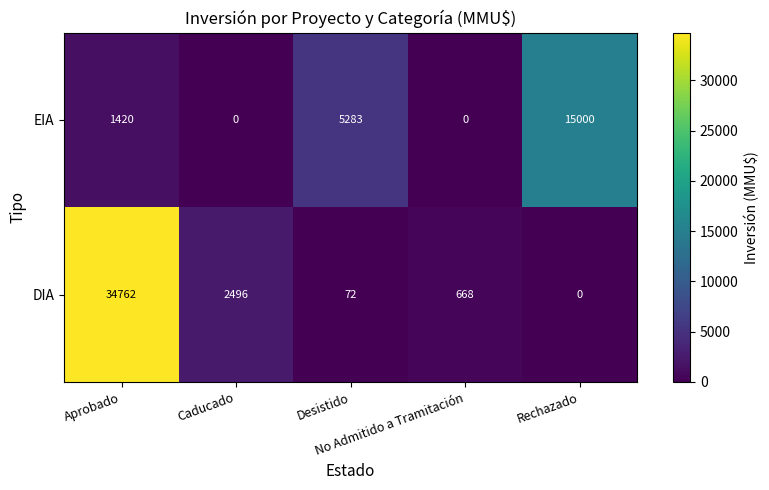

What is the sum of the DIA values at No Admitido a Tramitación and Aprobado?

35430